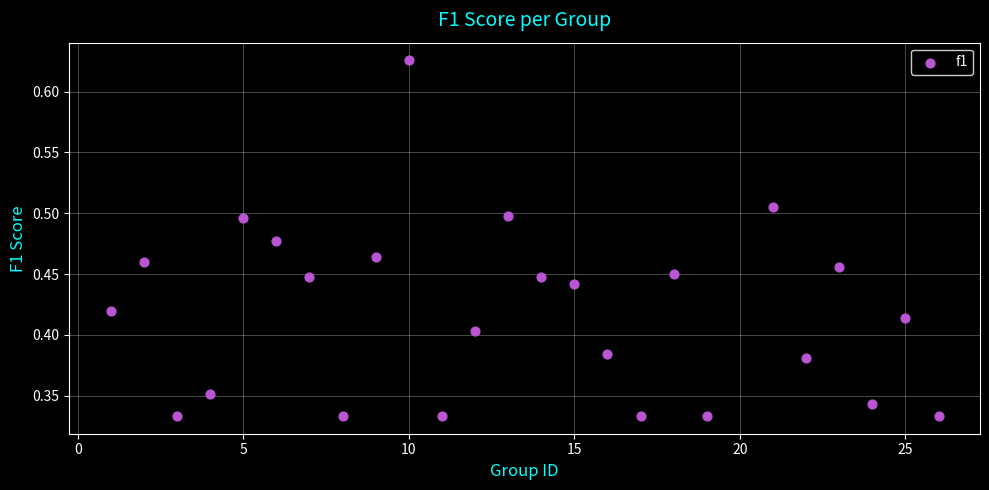

What is the range of X values (max minus min)?

25.0